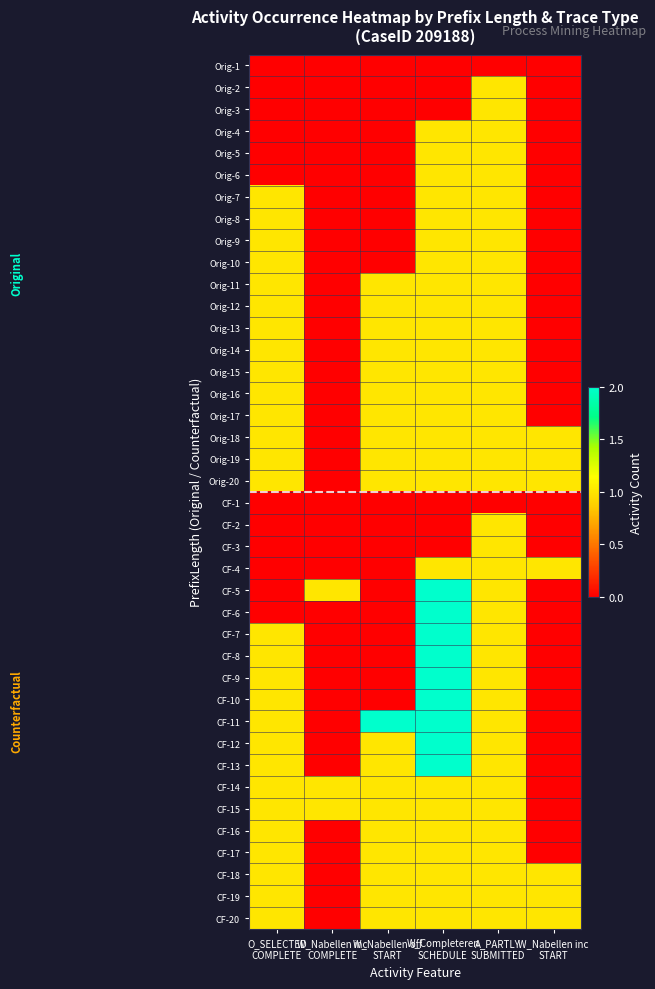

Count the number of categories in the chart.

6